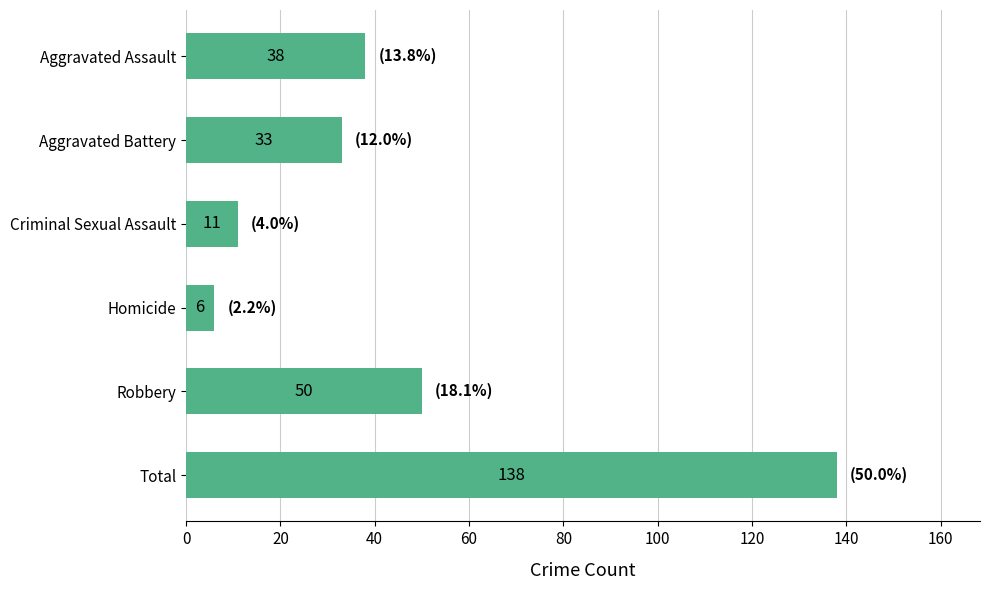

What is the difference between the maximum and minimum values?

132